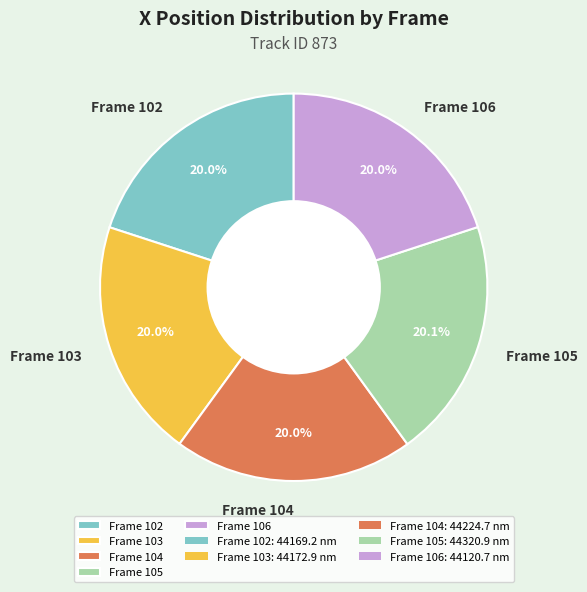

True or false: Frame 104 accounts for 30% of the total.

False